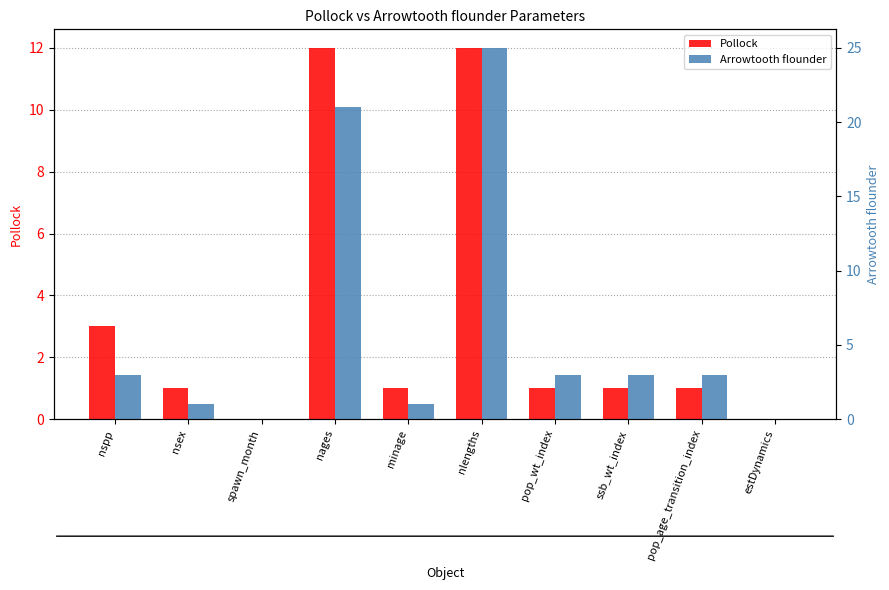

Reading right to left, extract all data points from this chart.

Pollock: estDynamics=0	pop_age_transition_index=1	ssb_wt_index=1	pop_wt_index=1	nlengths=12	minage=1	nages=12	spawn_month=0	nsex=1	nspp=3
Arrowtooth flounder: estDynamics=0	pop_age_transition_index=3	ssb_wt_index=3	pop_wt_index=3	nlengths=25	minage=1	nages=21	spawn_month=0	nsex=1	nspp=3